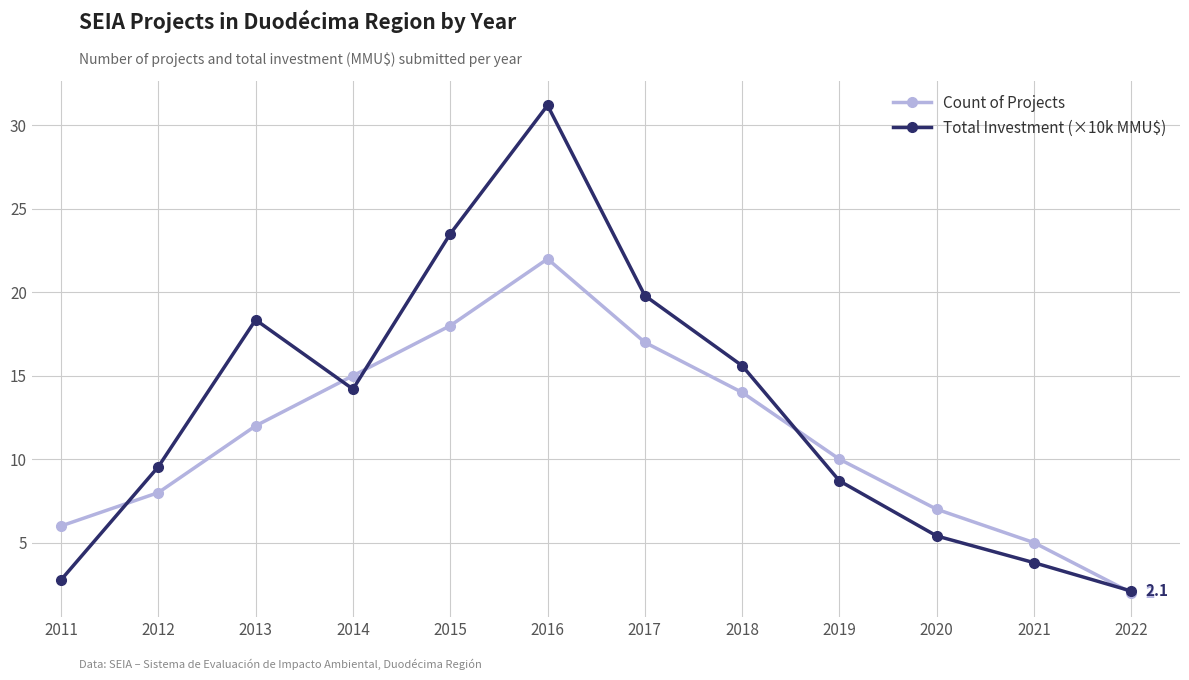

What is the value of the Count of Projects point at the 10th from the left?

7.0